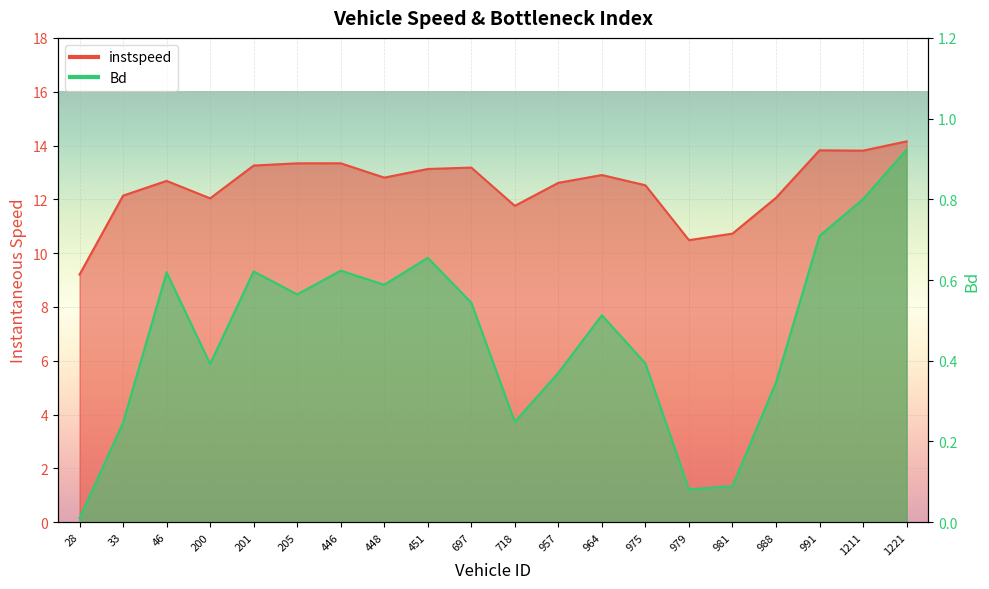

True or false: instspeed and Bd cross at least once.

False